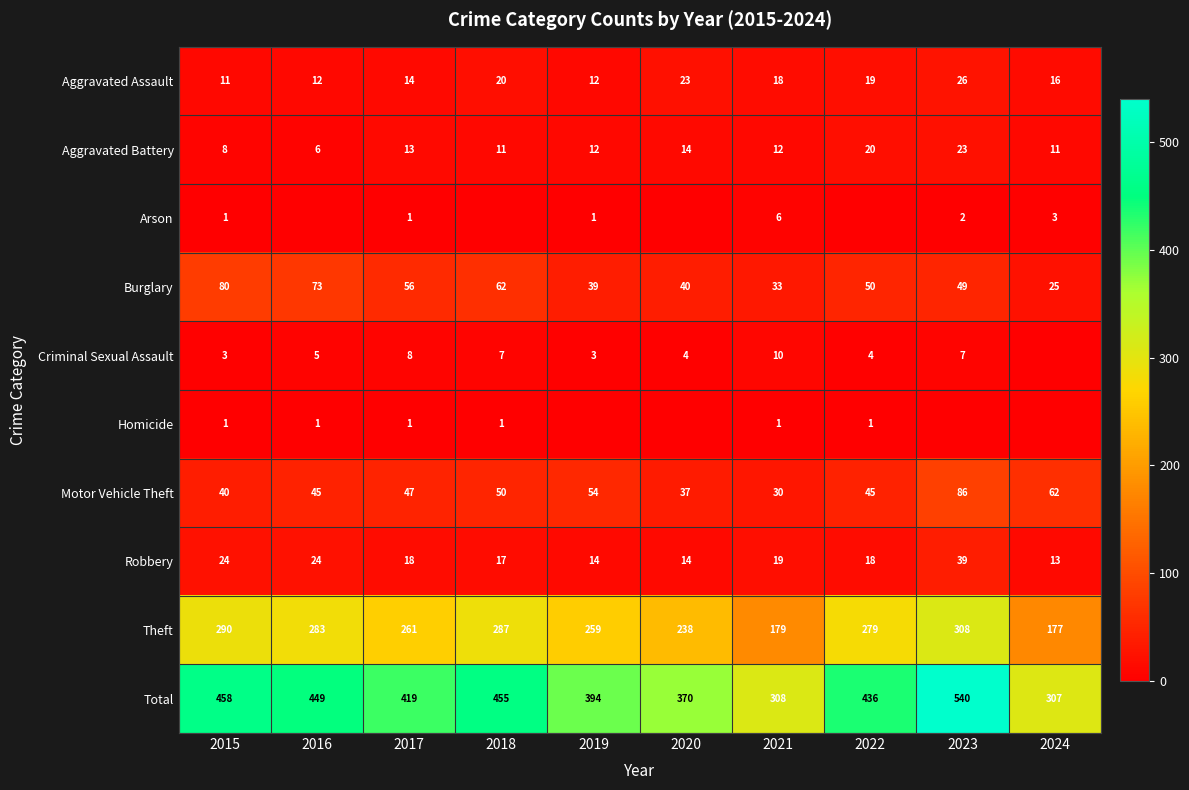

Which series changed the most between 2017 and 2021?

Total